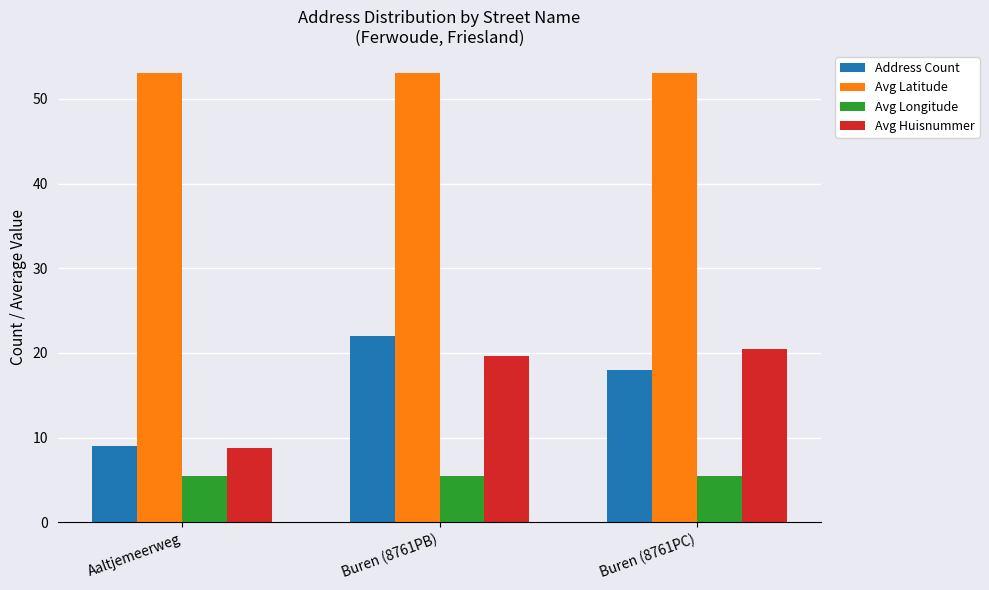

Between Buren (8761PB) and Buren (8761PC), which series saw the biggest shift?

Address Count